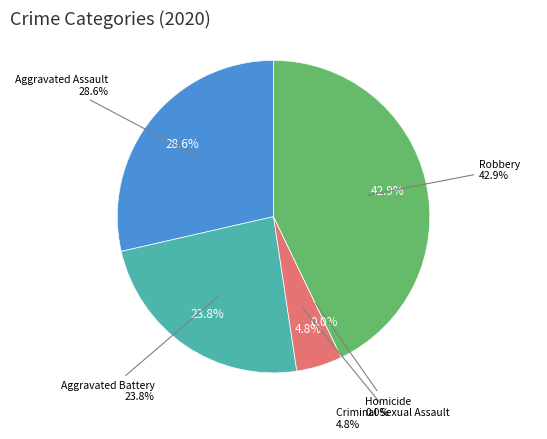

How many slices are in this pie chart?

5